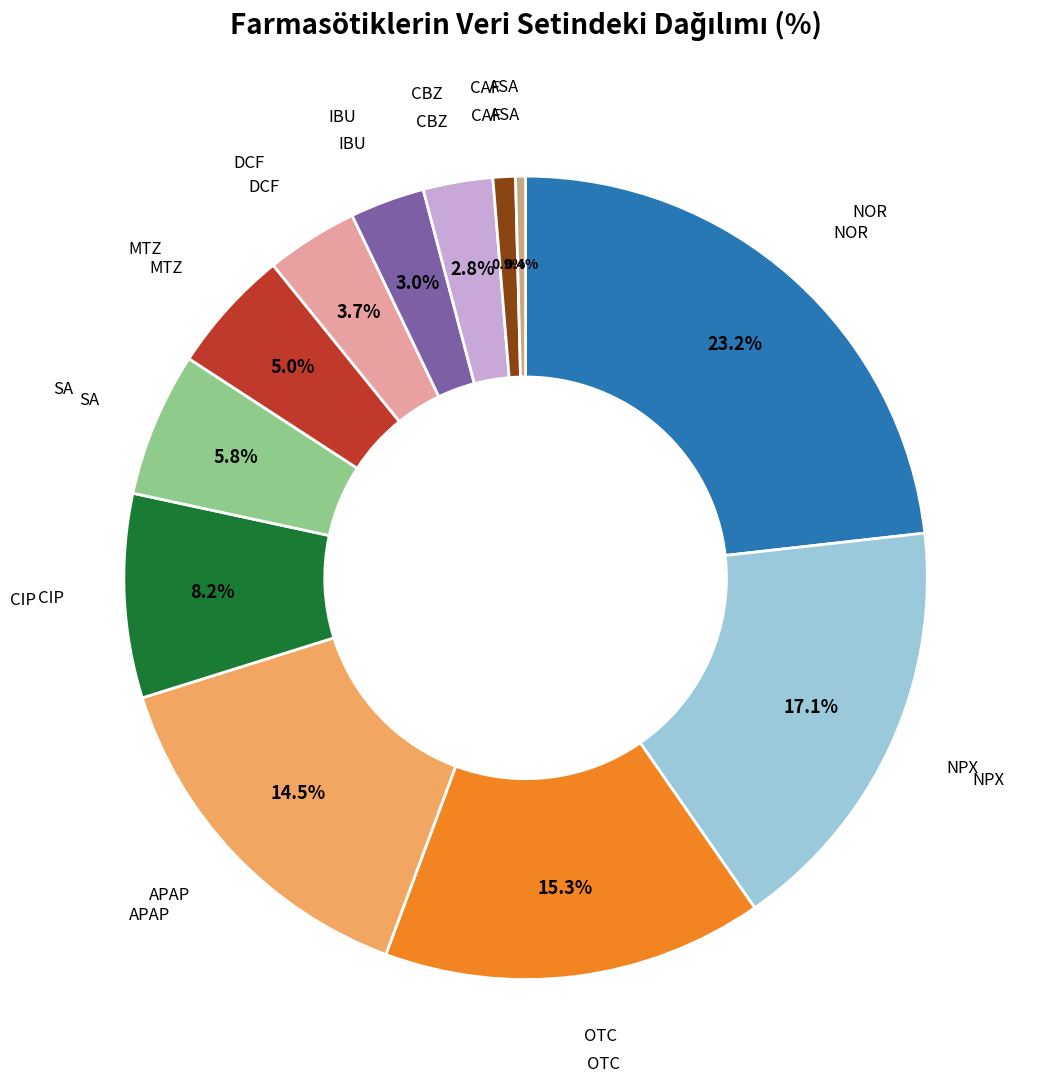

Does any single category account for the majority?

No